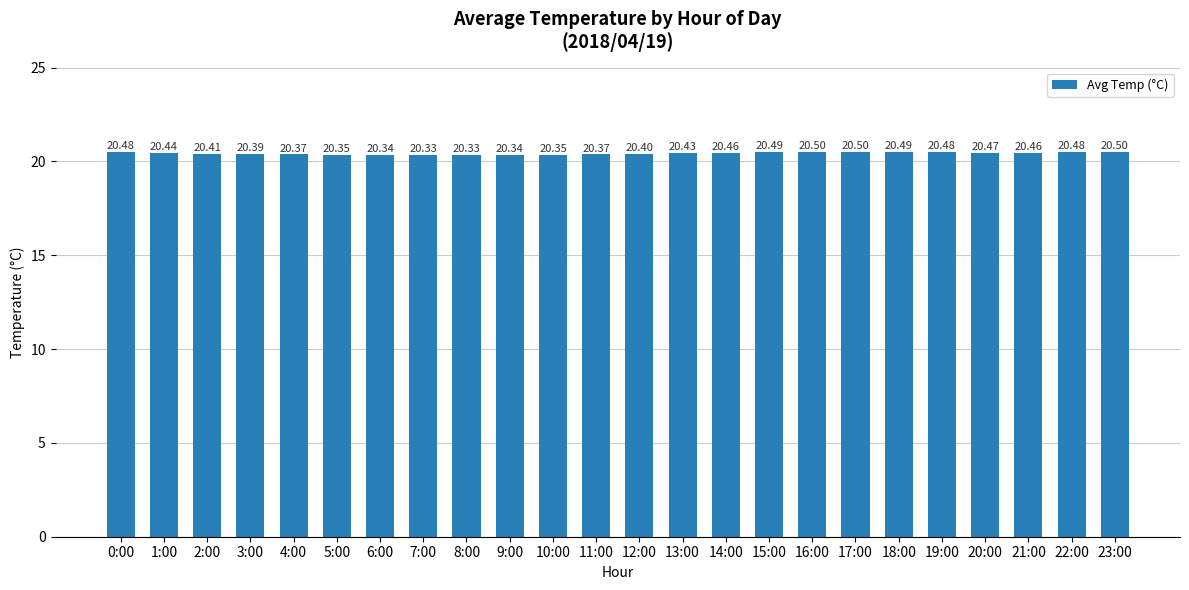

What is the ratio of the value at 18:00 to the value at 9:00?

1.0